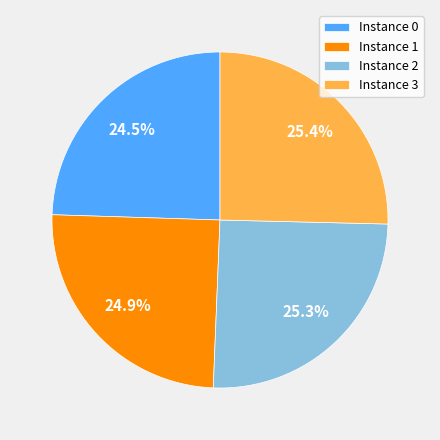

Approximately how many times larger is the value at Instance 3 compared to Instance 0?

1.0